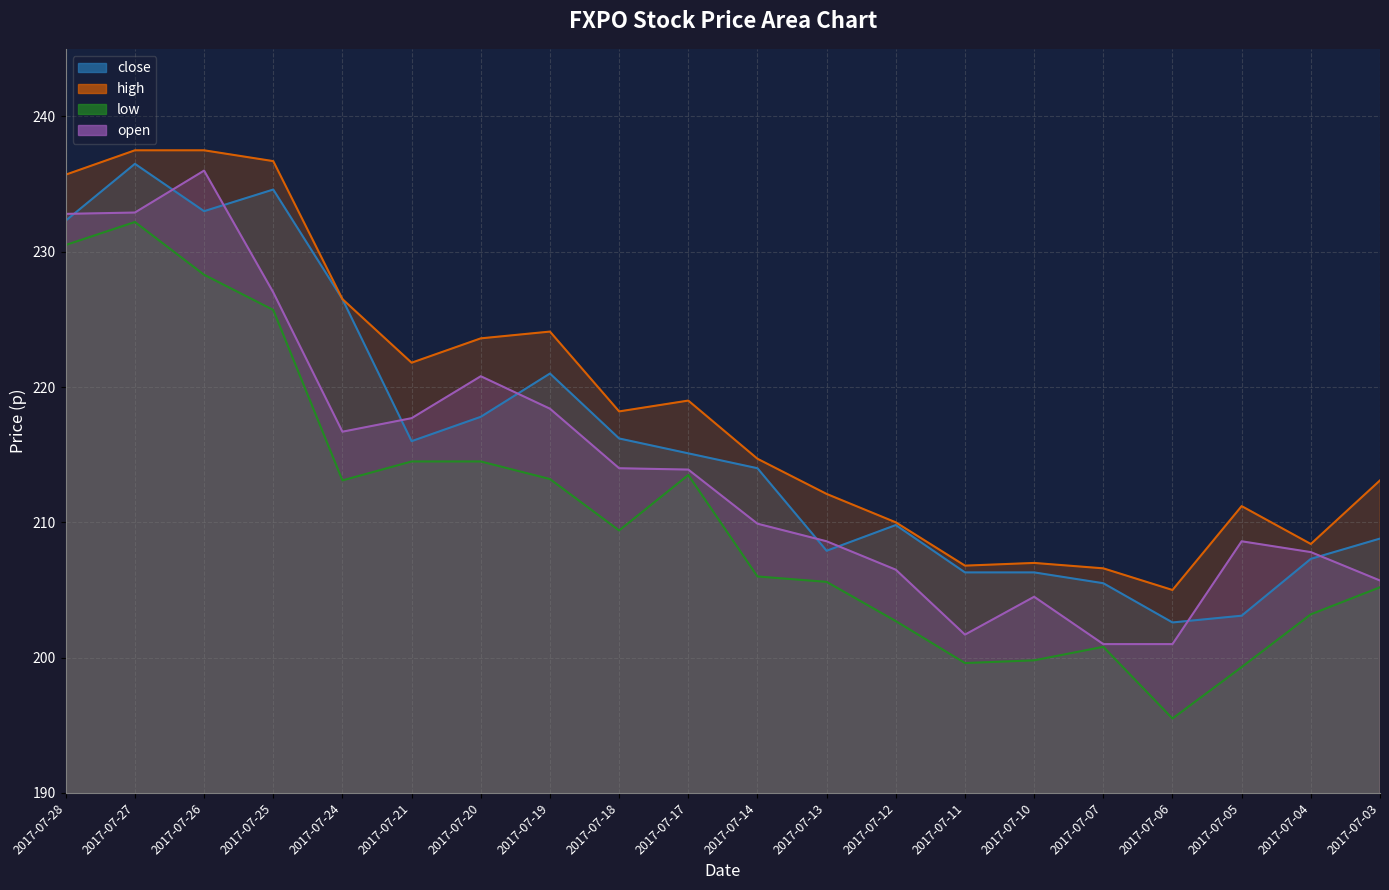

How many intersections are there between open and close?

9